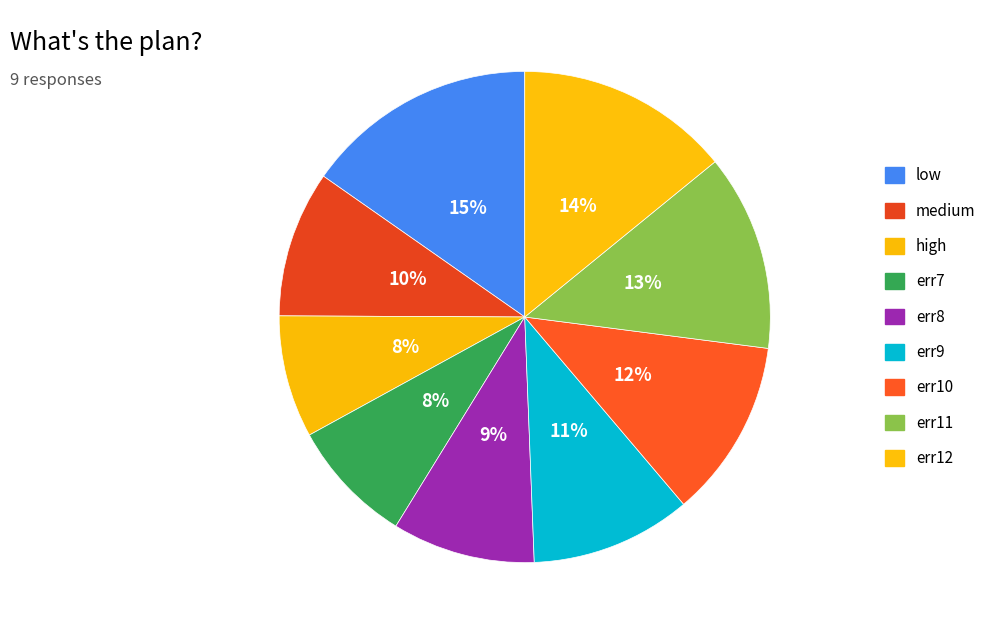

How many segments does this pie chart have?

9